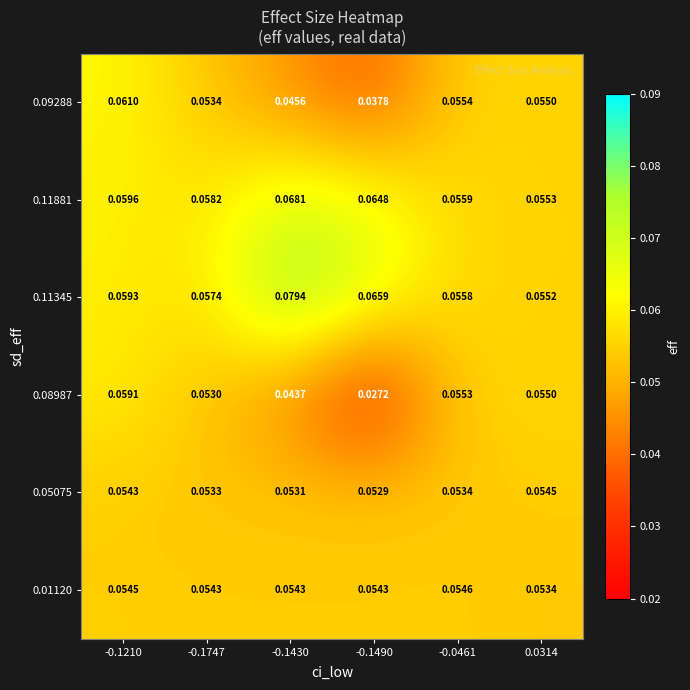

Is the value of 0.09288 at 0.0314 greater than the value of 0.08987 at -0.1210?

No